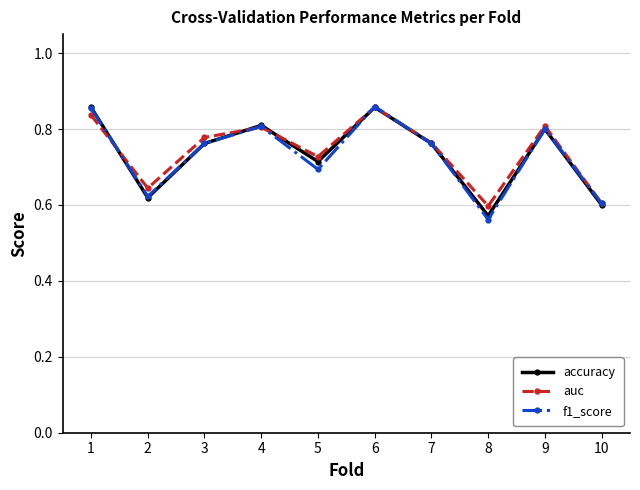

Which series has the largest range (max minus min)?

f1_score